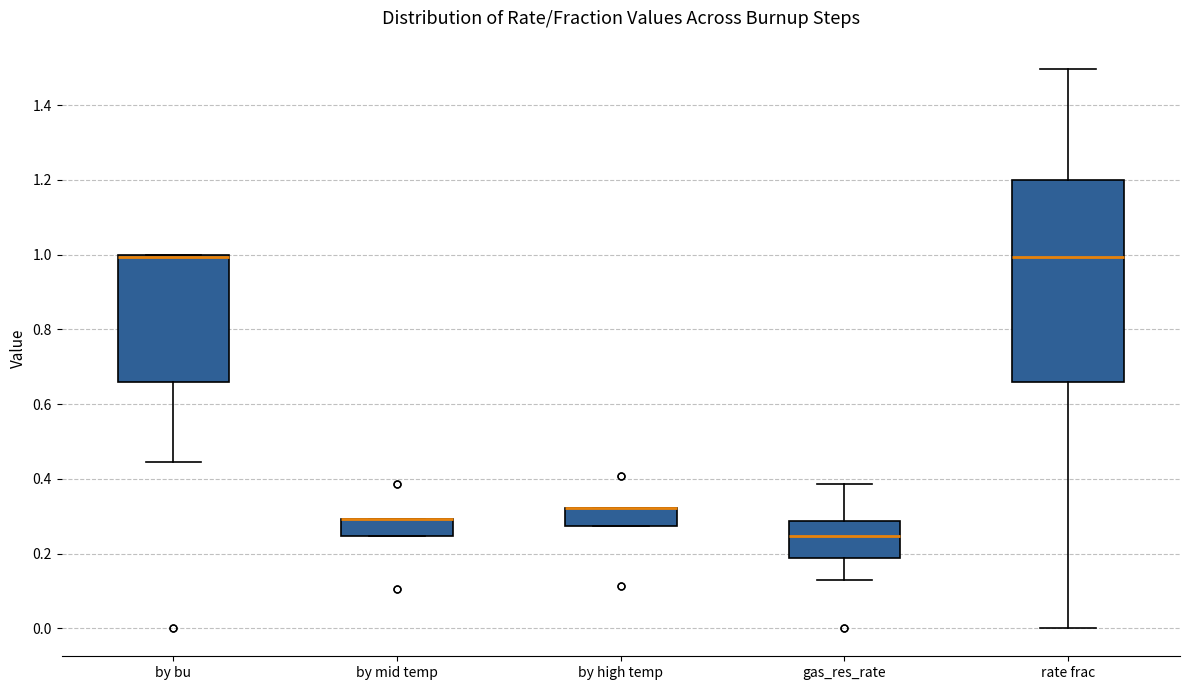

Reading left to right, read every box against the y-axis: the position of its median line, the range the box covers, and the ends of its whiskers. The values are not printed on the chart, so give them approximately, as read against the axis.

by bu: median 1.00 (drawn on the box's upper edge), box 0.66 to 1.00, whiskers 0.44 to 1.00
by mid temp: median 0.30 (drawn on the box's upper edge), box 0.24 to 0.30, whiskers 0.24 to 0.30
by high temp: median 0.32 (drawn on the box's upper edge), box 0.28 to 0.32, whiskers 0.28 to 0.32
gas_res_rate: median 0.24, box 0.18 to 0.28, whiskers 0.14 to 0.38
rate frac: median 1.00, box 0.66 to 1.20, whiskers 0.00 to 1.50